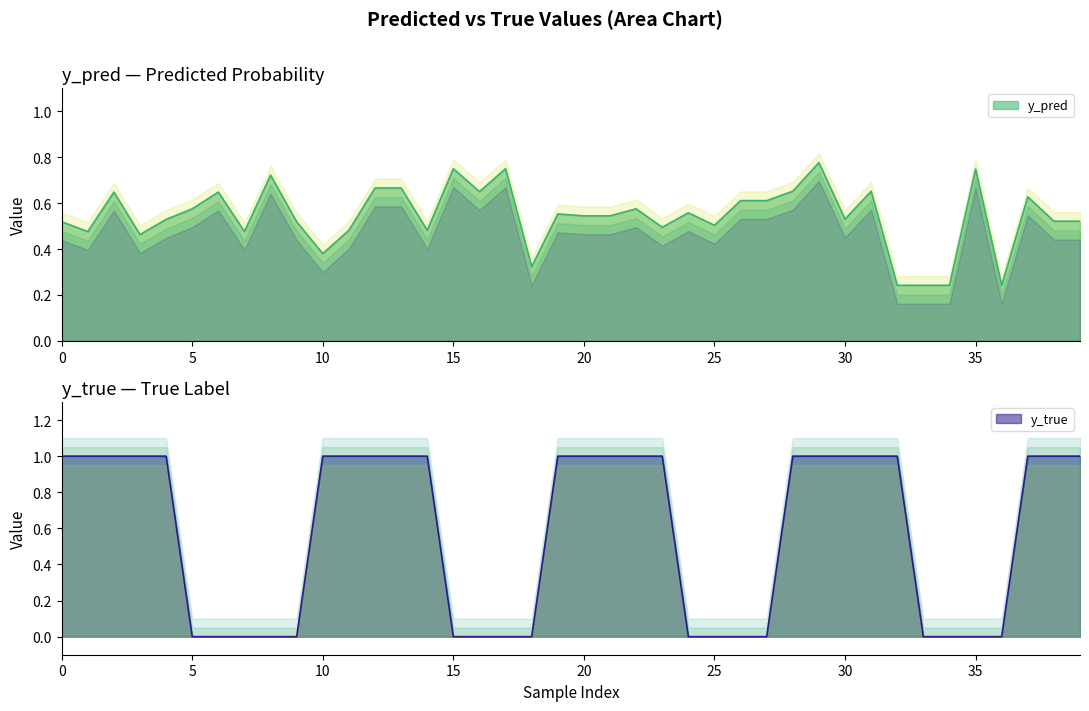

What is the difference between the second highest and second lowest values in the y_pred series?

0.5